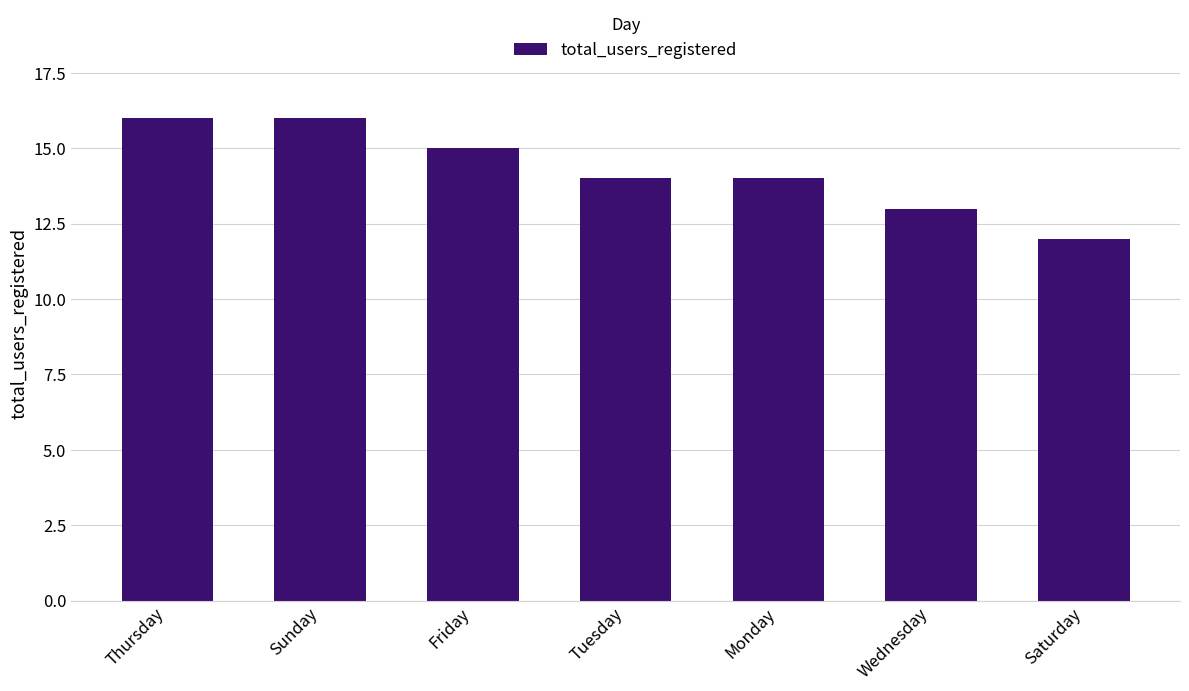

What is the label of the 4th bar from the right?

Tuesday